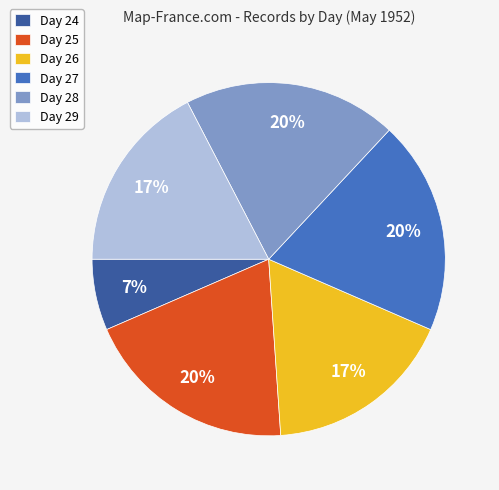

Approximately how many times larger is the value at Day 25 compared to Day 27?

1.0